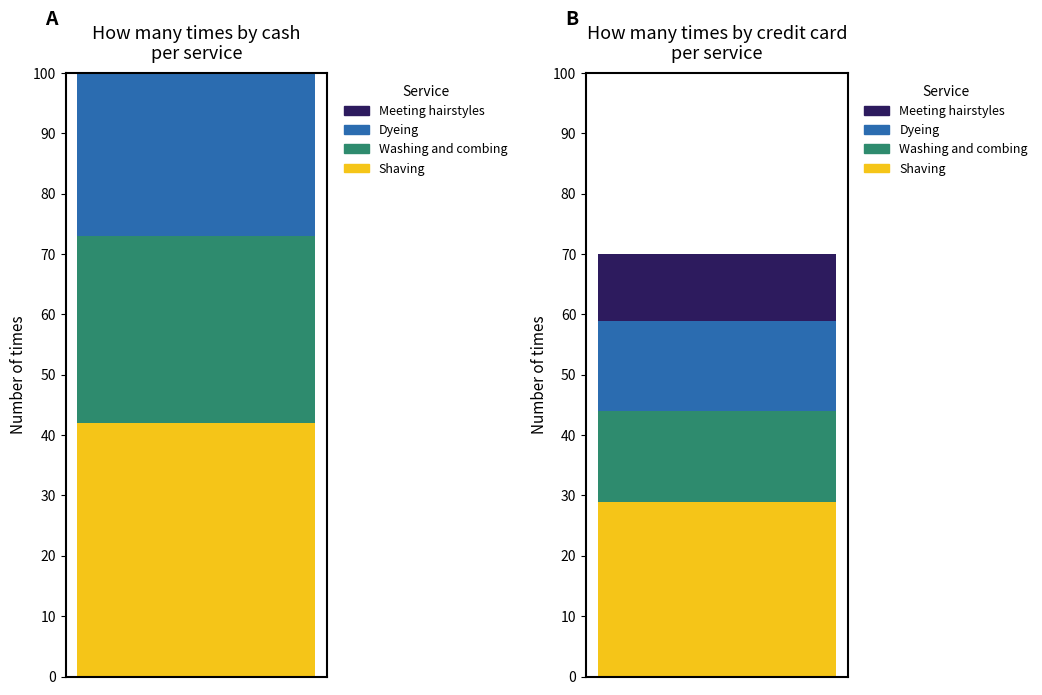

Reading left to right, list all the values displayed in this chart.

How many times by cash: 42	31	35	21
How many times by credit card: 29	15	15	11